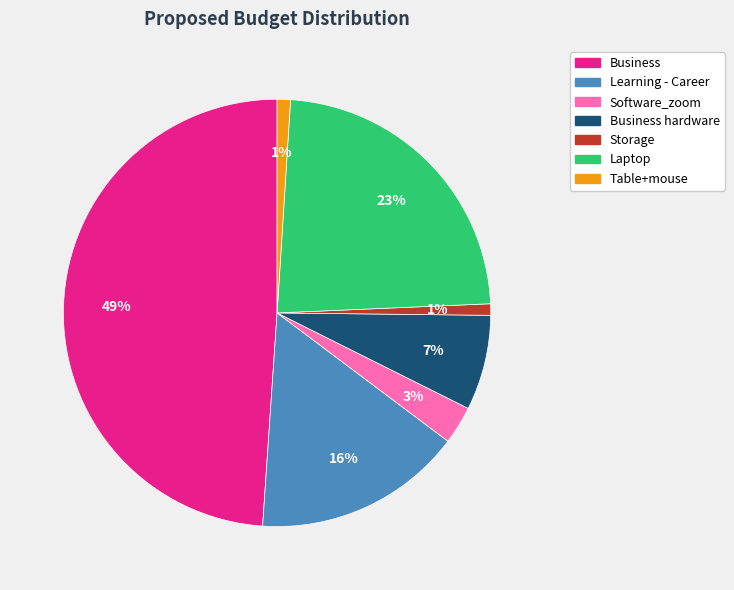

To the nearest percent, what is the combined percentage of Business and Laptop?

72%